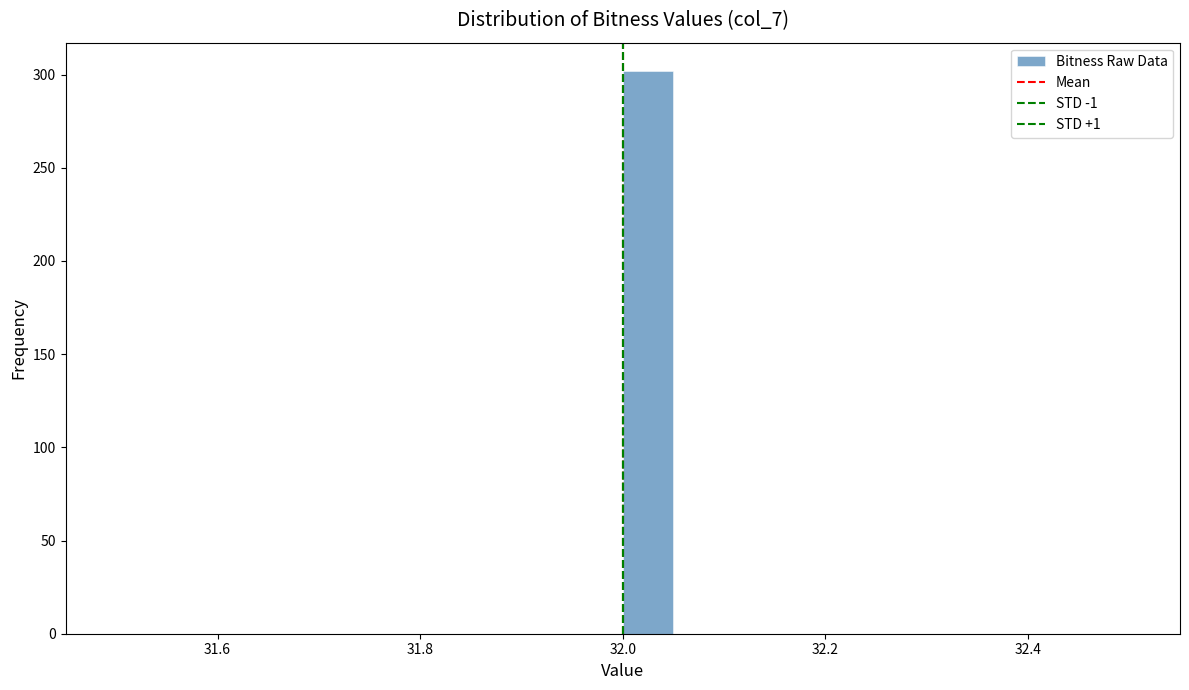

Around what value on the x-axis is the tallest bar? Give the approximate position of its centre, as read against the axis.

32.02